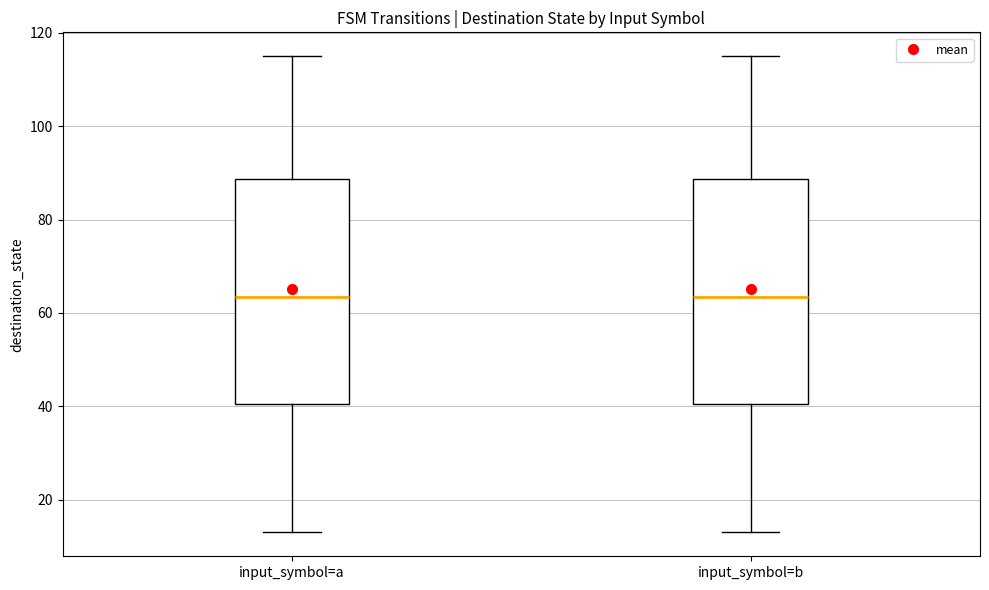

Reading left to right, transcribe this box plot: for each box, give where its median line is, the range the box spans, and where its two whiskers end, as read against the y-axis. The values are not printed on the chart, so give them approximately, as read against the axis.

input_symbol=a: median 64, box 40 to 88, whiskers 14 to 116
input_symbol=b: median 64, box 40 to 88, whiskers 14 to 116